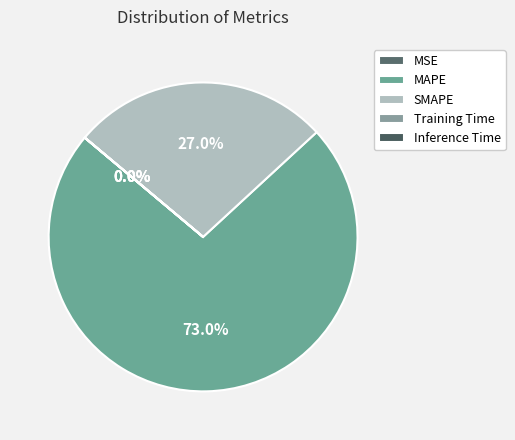

Which slice represents more than half of the pie?

MAPE